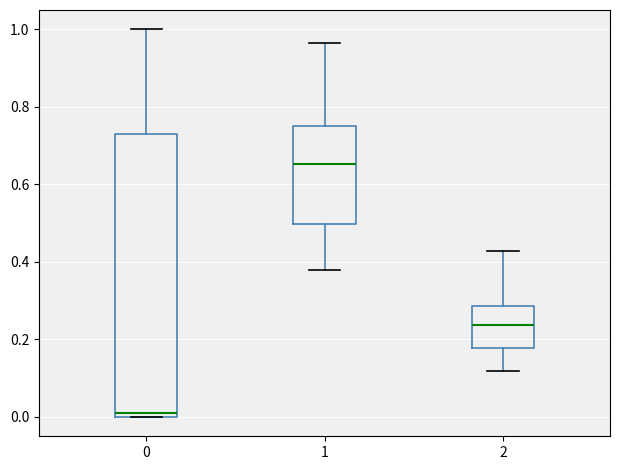

Which box has the lowest median line?

0